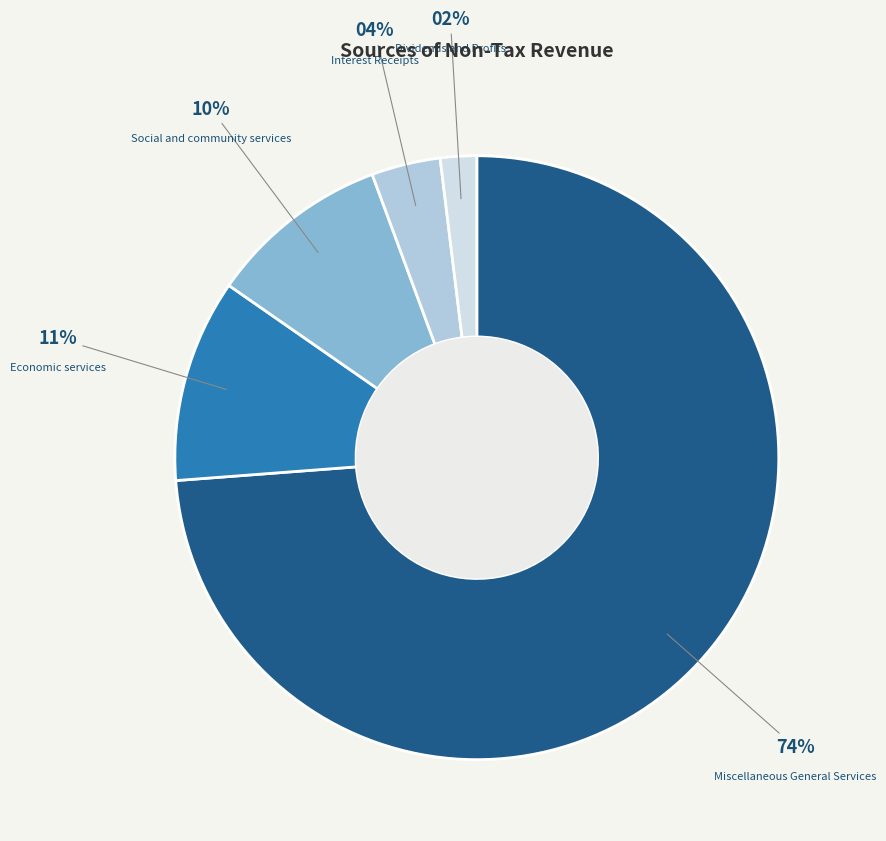

Combined, do Interest Receipts and Economic services account for over 50%?

No